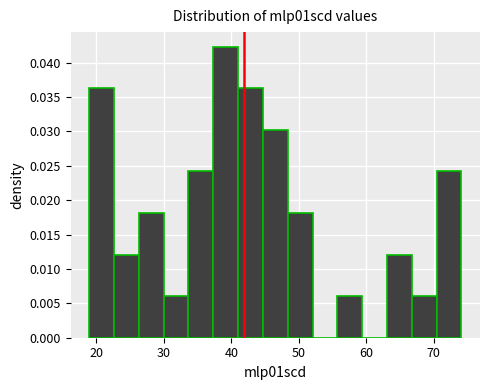

Around what value on the x-axis is the tallest bar? Give the approximate position of its centre, as read against the axis.

39